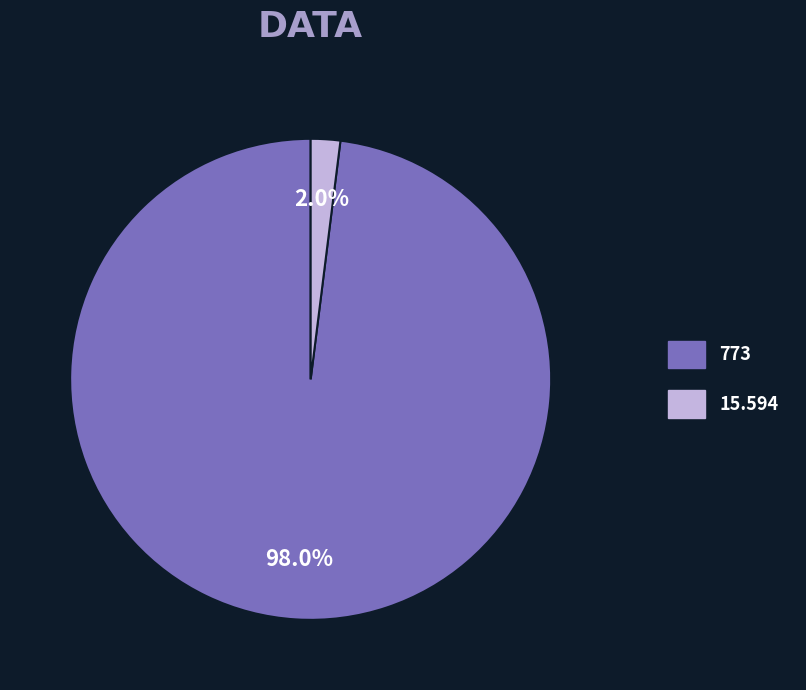

To the nearest percent, what percentage of the pie is 773?

98%